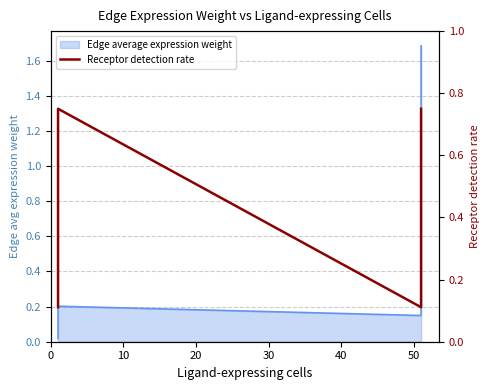

Count the values in the range 0 to 1.

8